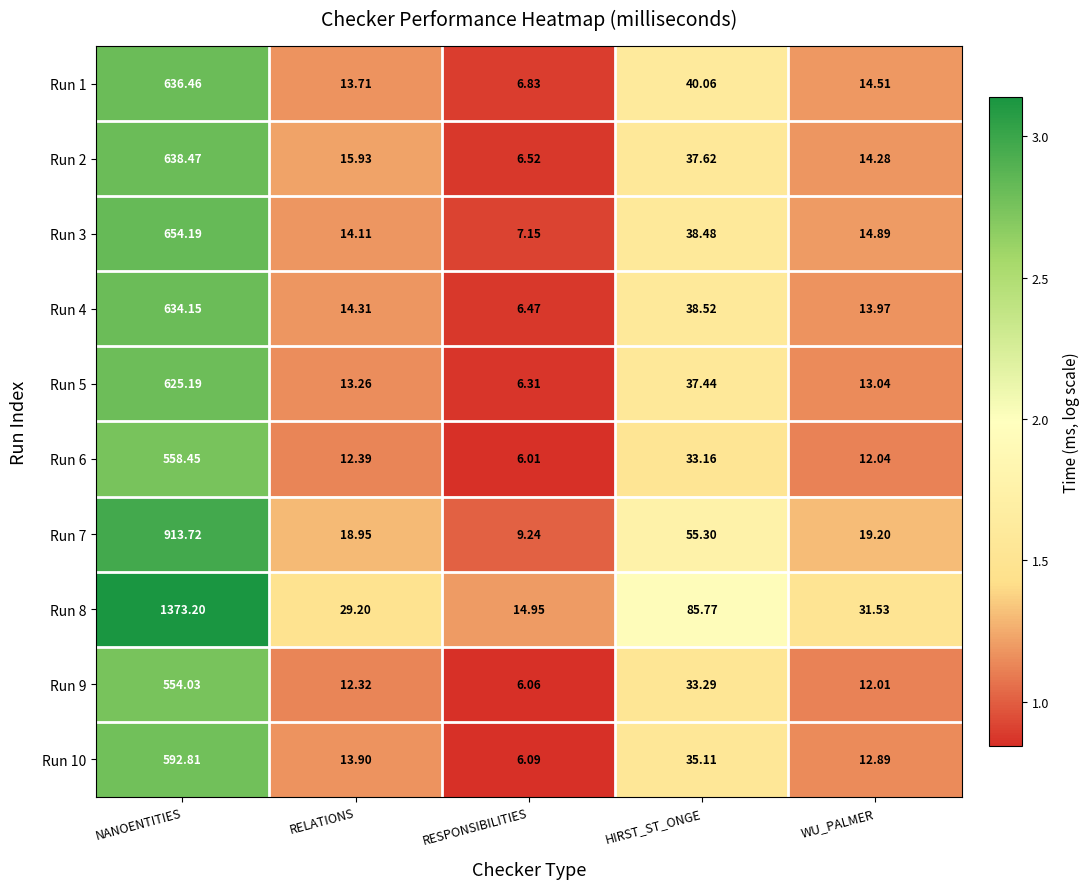

Rank the categories by Run 3 value from lowest to highest.

RESPONSIBILITIES, RELATIONS, WU_PALMER, HIRST_ST_ONGE, NANOENTITIES